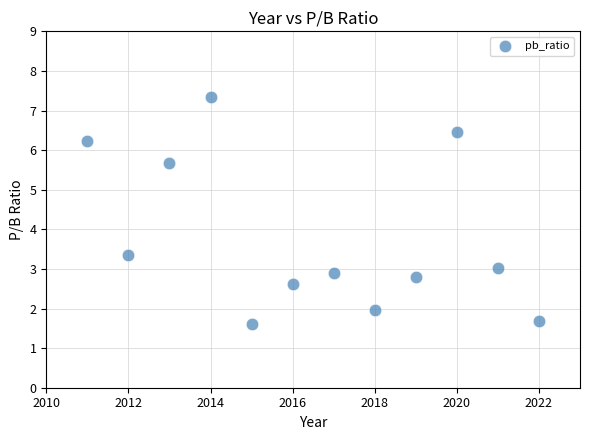

What Y value in the scatter plot is closest to 4?

3.4